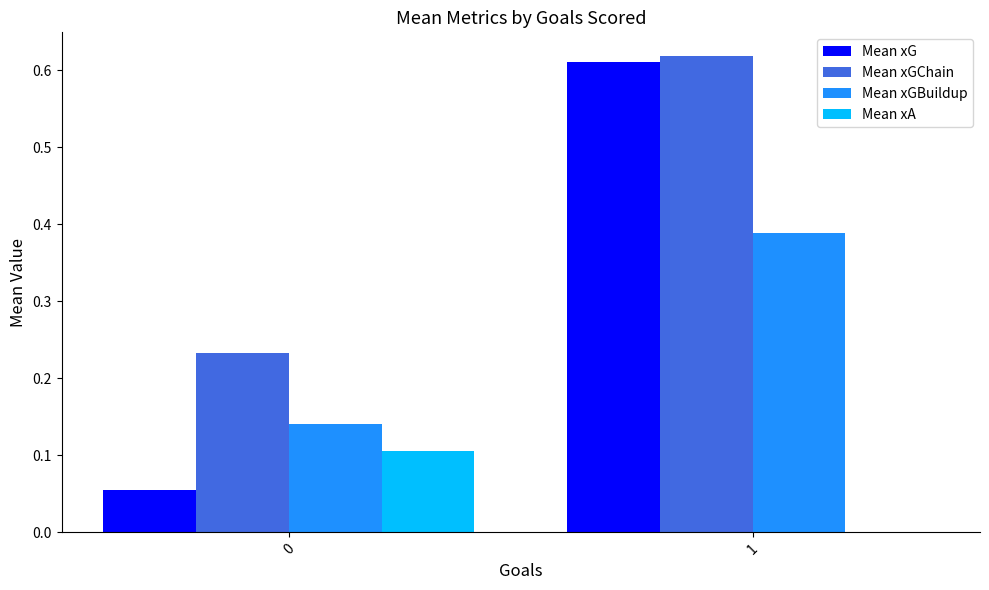

What is the total value across all series at 1?

1.6